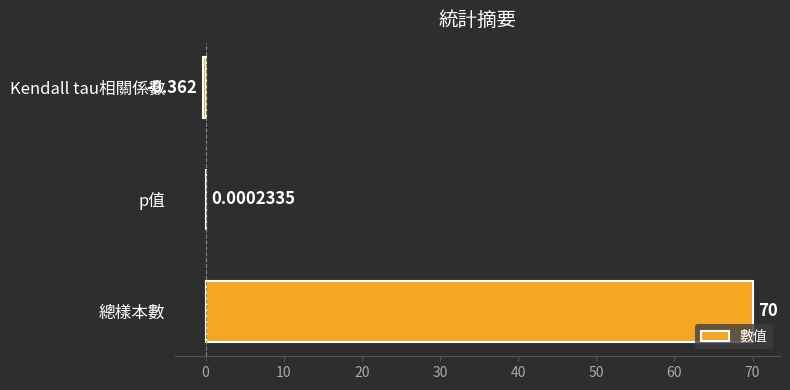

Which label corresponds to the largest value in the chart?

總樣本數